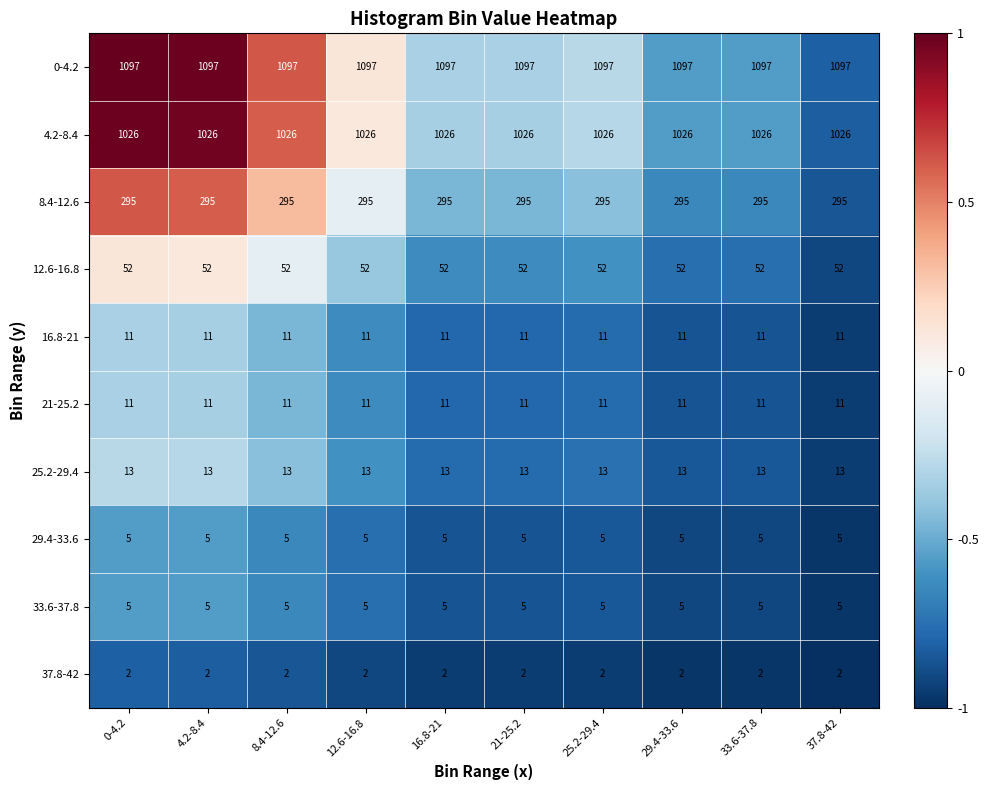

Which series has the largest total across all categories?

0-4.2